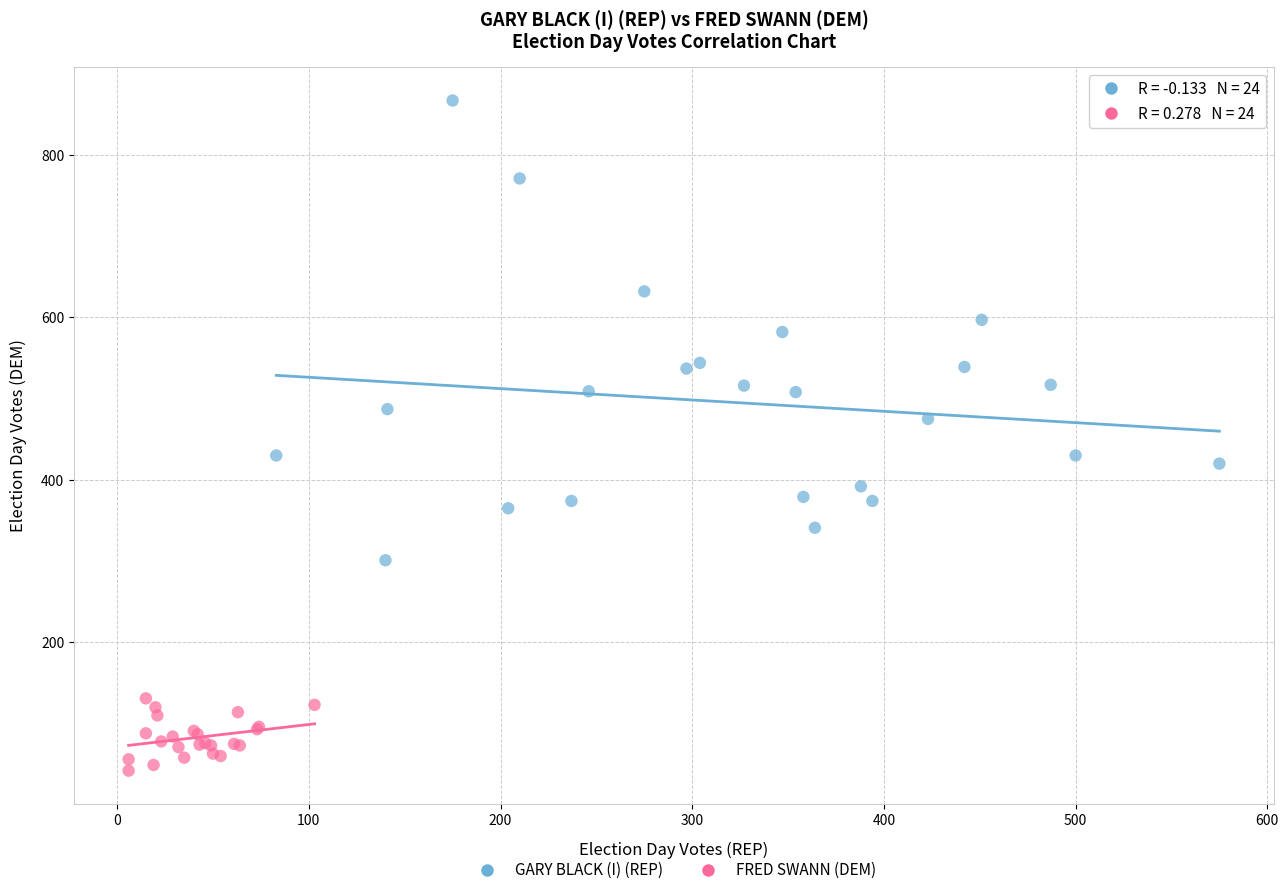

Which series reaches the maximum Y coordinate?

GARY BLACK (I) (REP)